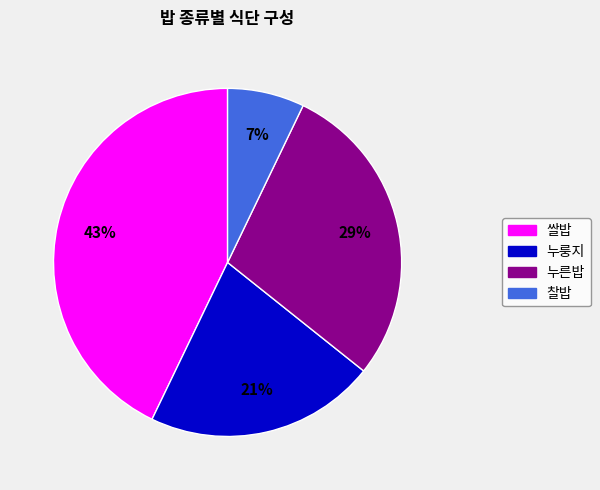

Which category has the biggest portion of the pie?

쌀밥